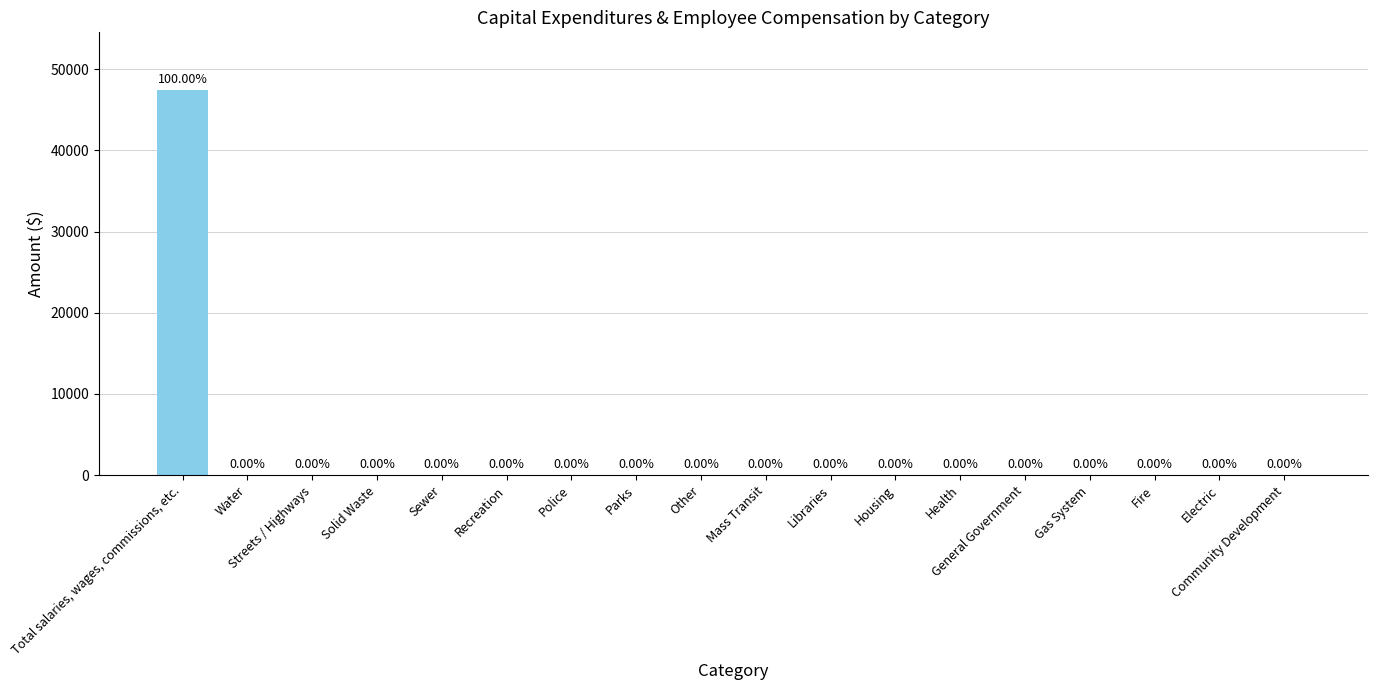

Are the bars horizontal?

No